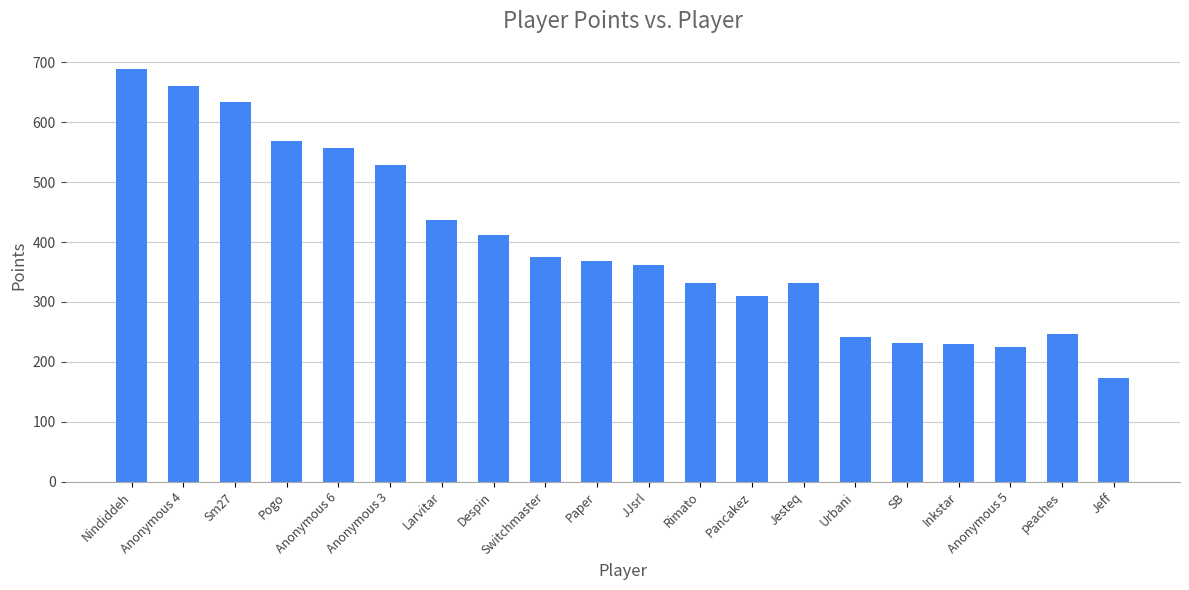

What is the sum of all values?

7910